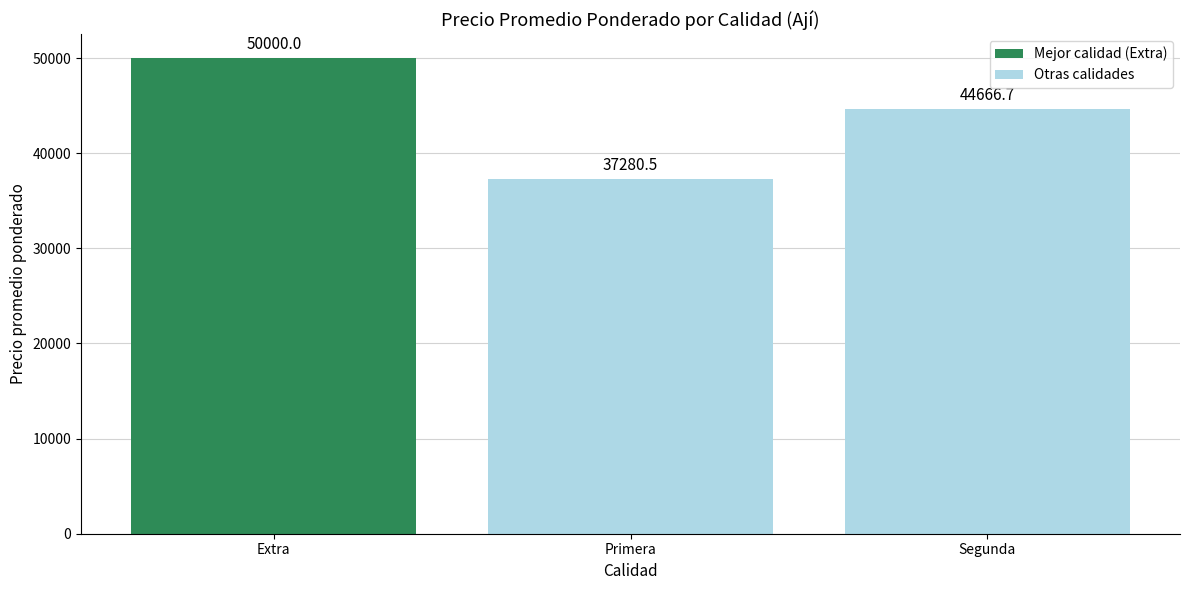

Which label corresponds to the smallest value in the chart?

Primera